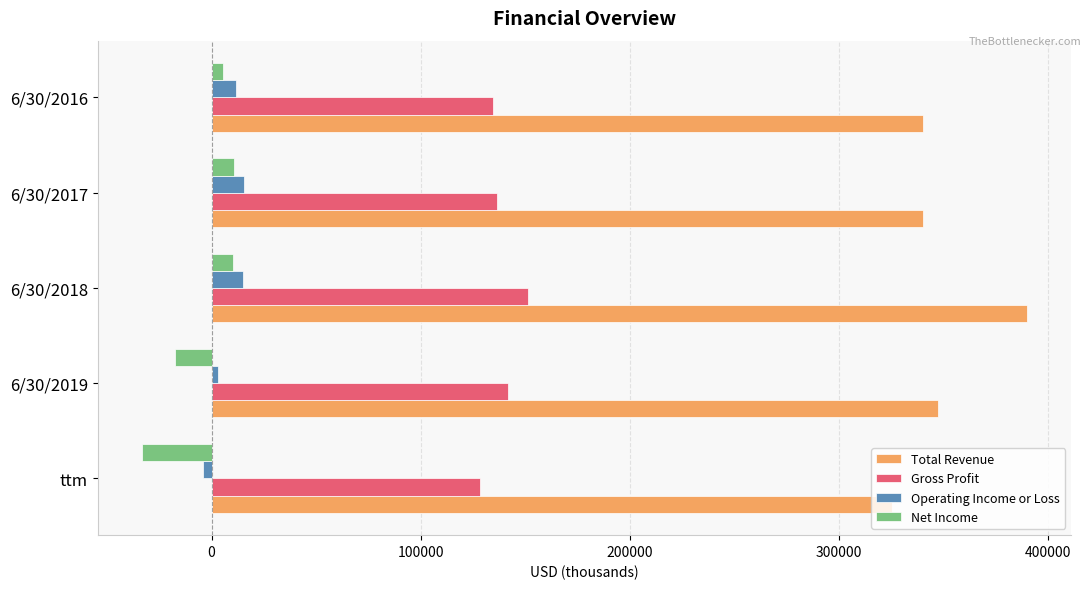

At 6/30/2019, list the series in order from smallest to largest.

Net Income, Operating Income or Loss, Gross Profit, Total Revenue